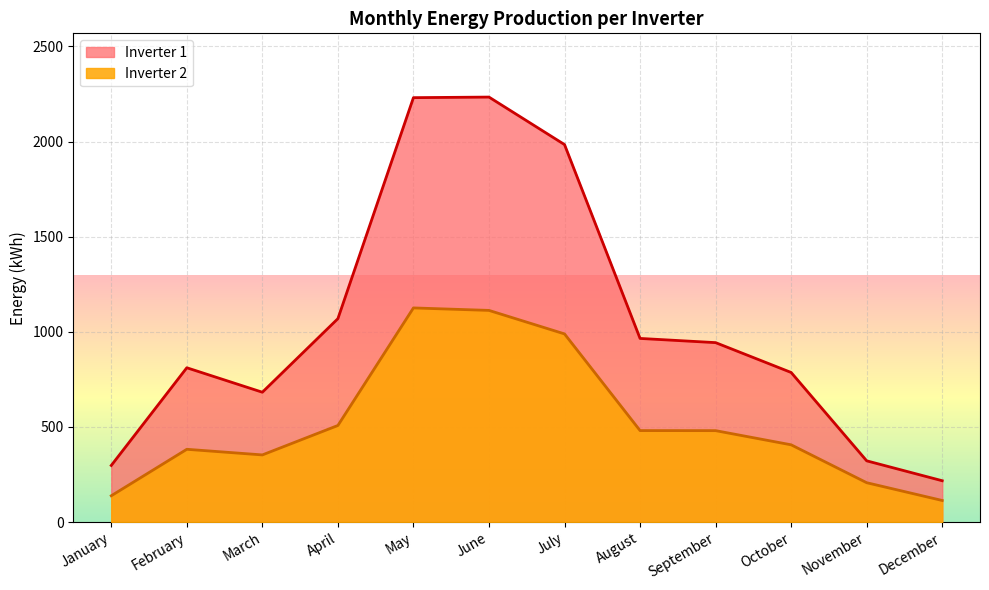

How many distinct data groups are displayed?

2